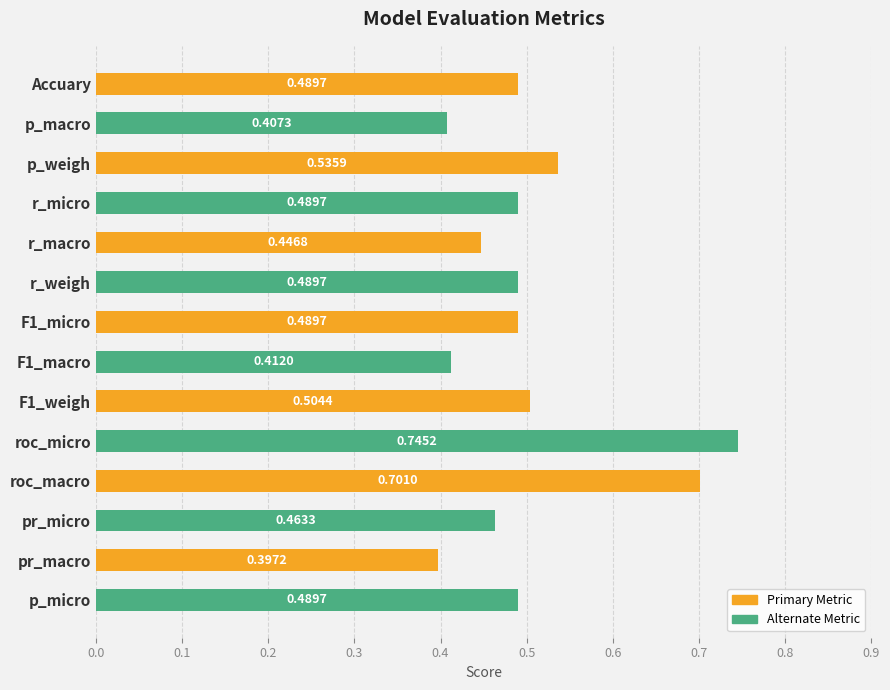

At which category does the chart reach its peak across all series?

roc_micro